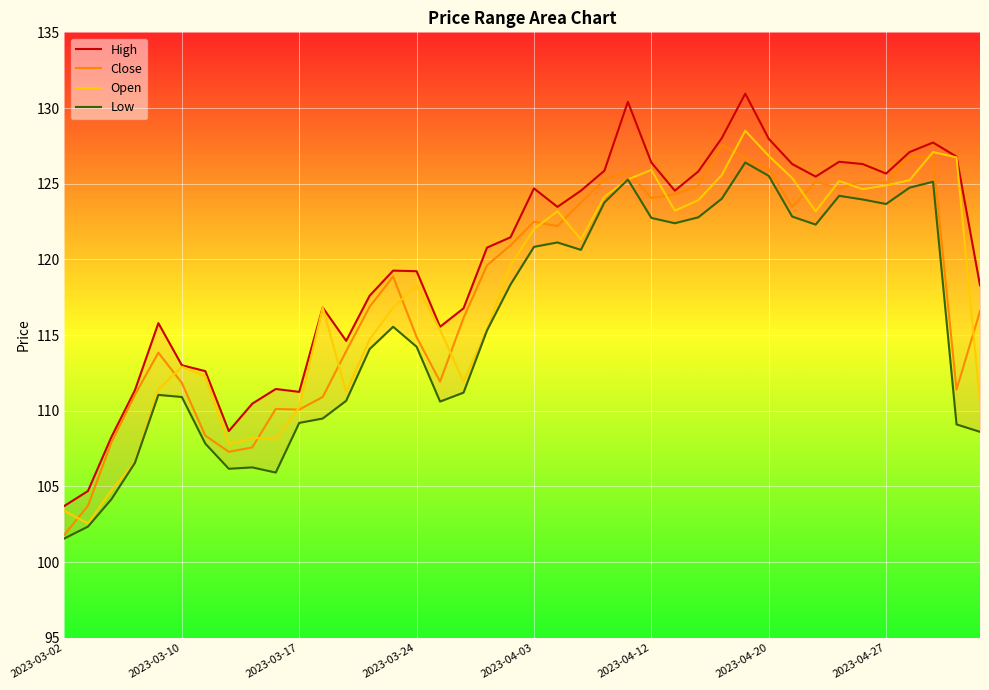

Which series has the largest total across all categories?

High